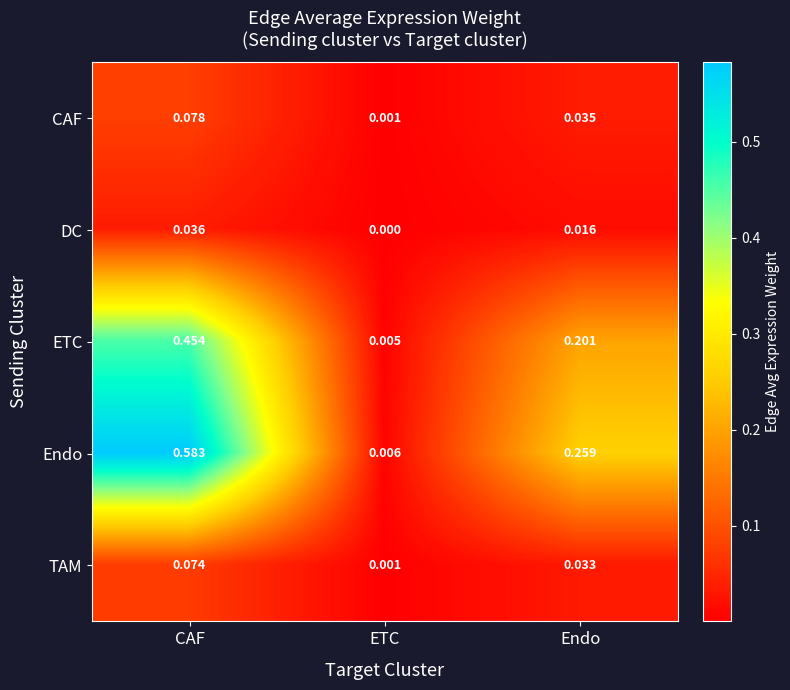

True or false: TAM has a value of 0.1 at CAF.

True